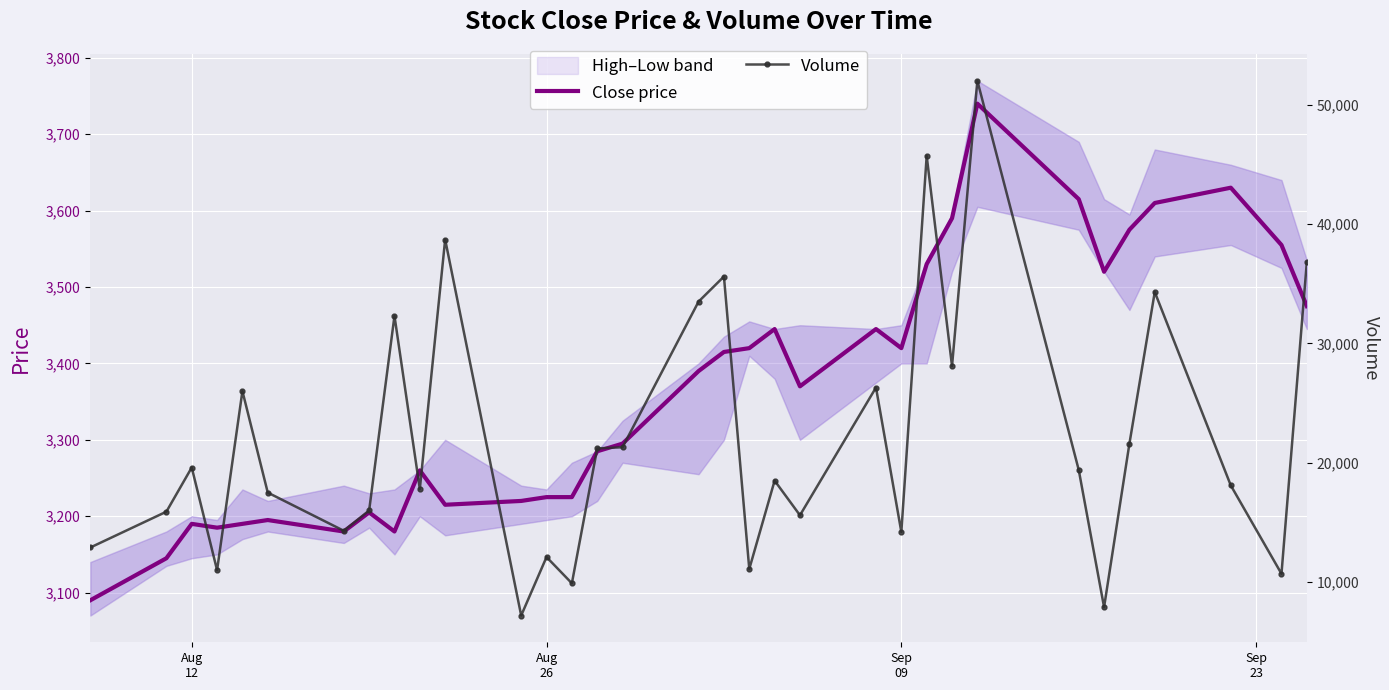

List the series in order of their peak value, highest first.

Volume, Close price